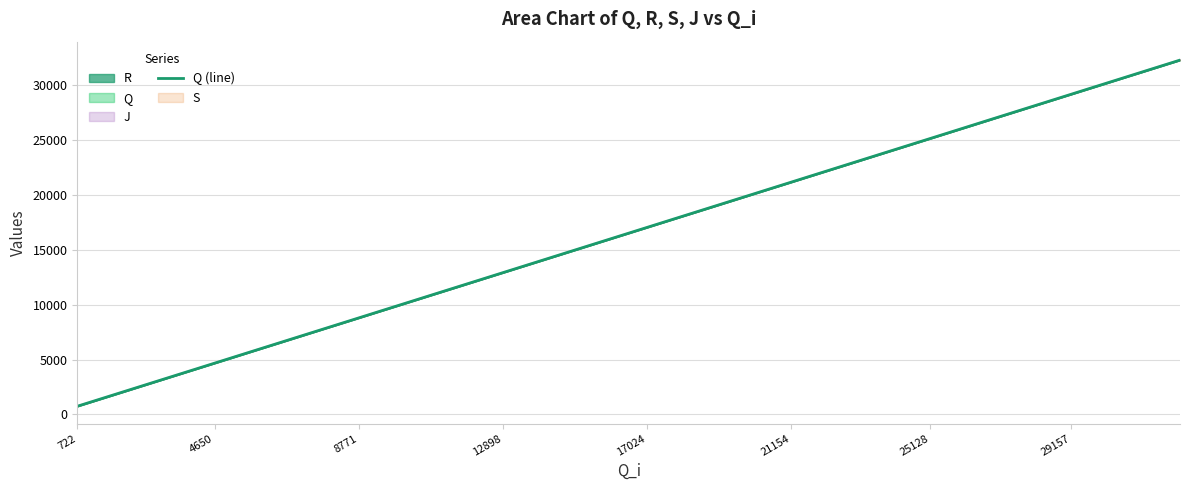

The chart shows a value of 22743 at 27. True or false?

True